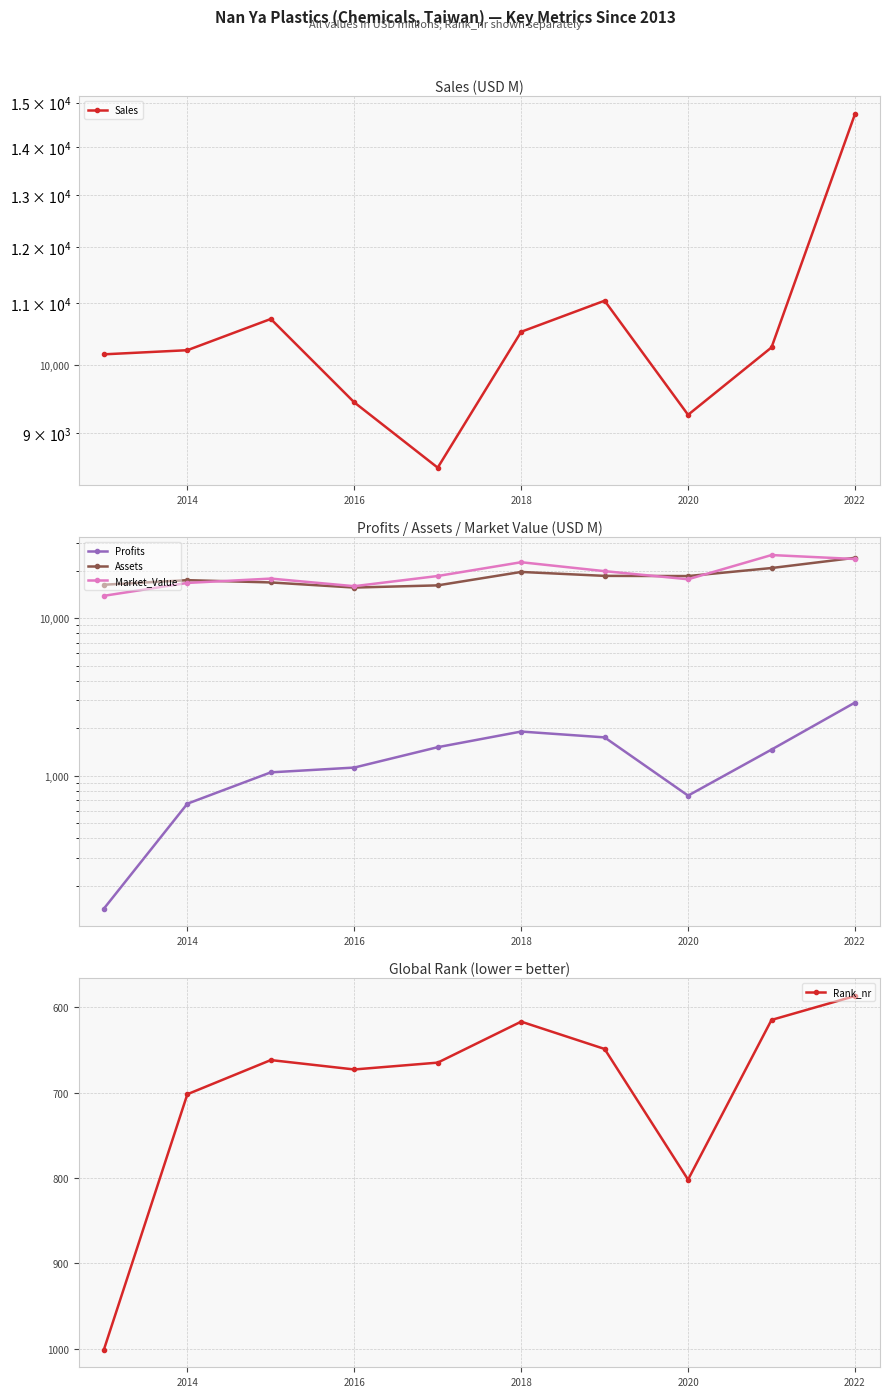

Where is Rank_nr nearest to the value 794?

2020